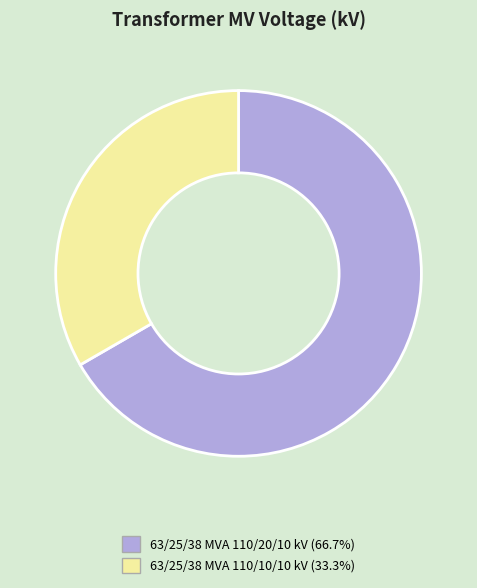

Approximately how many times larger is the value at 63/25/38 MVA 110/20/10 kV compared to 63/25/38 MVA 110/10/10 kV?

2.0